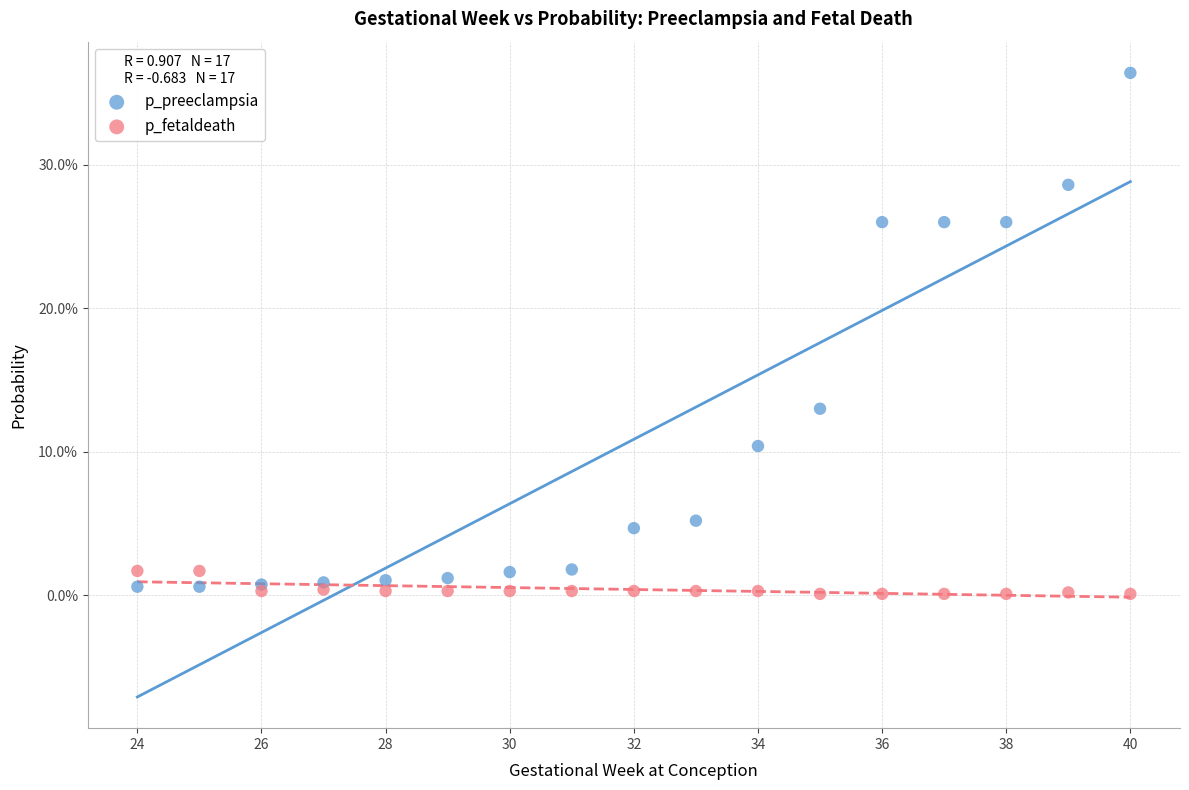

What are all the series names shown in the legend?

p_preeclampsia, p_fetaldeath